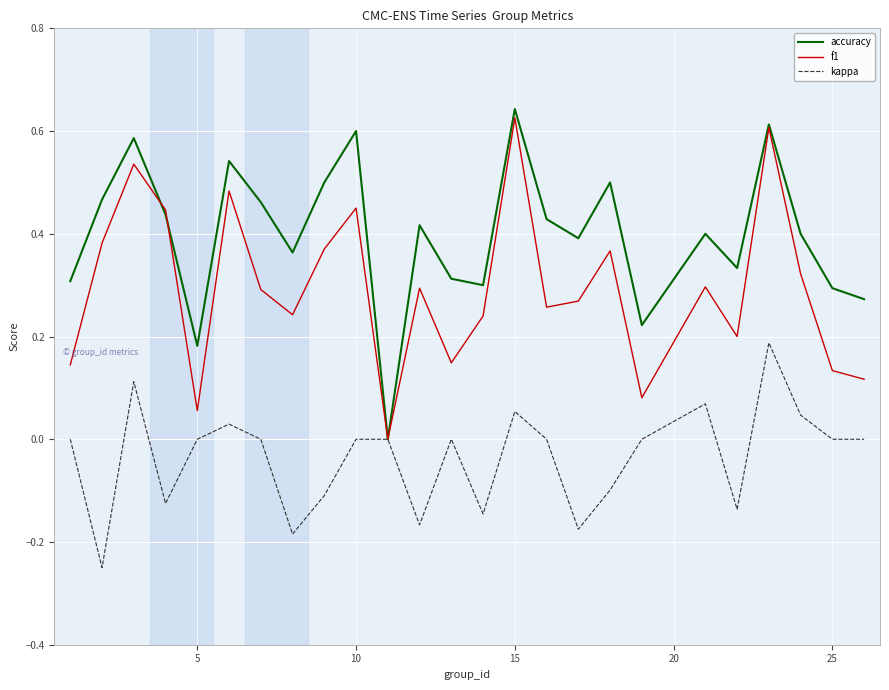

List the series in order of their overall mean, lowest first.

kappa, f1, accuracy